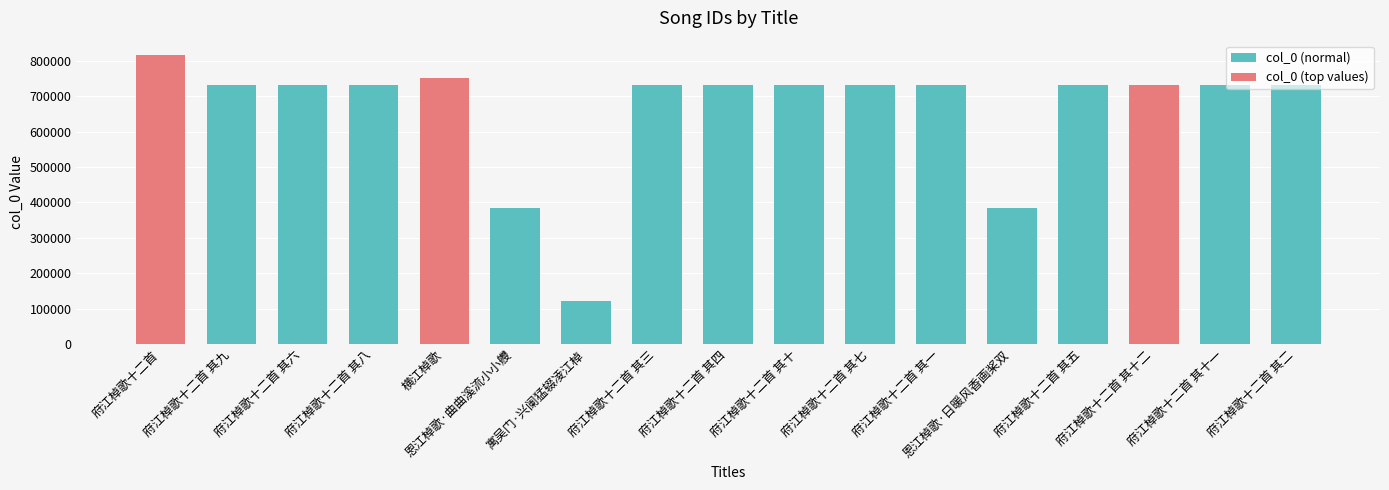

Are the bars horizontal?

No